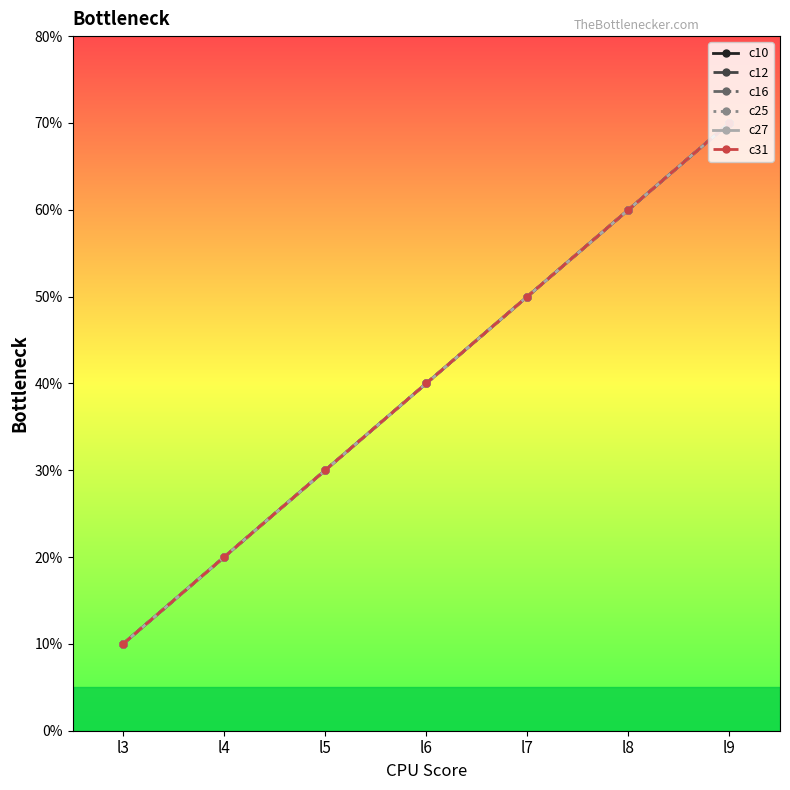

At l4, list the series in order from largest to smallest.

c10, c12, c16, c25, c27, c31